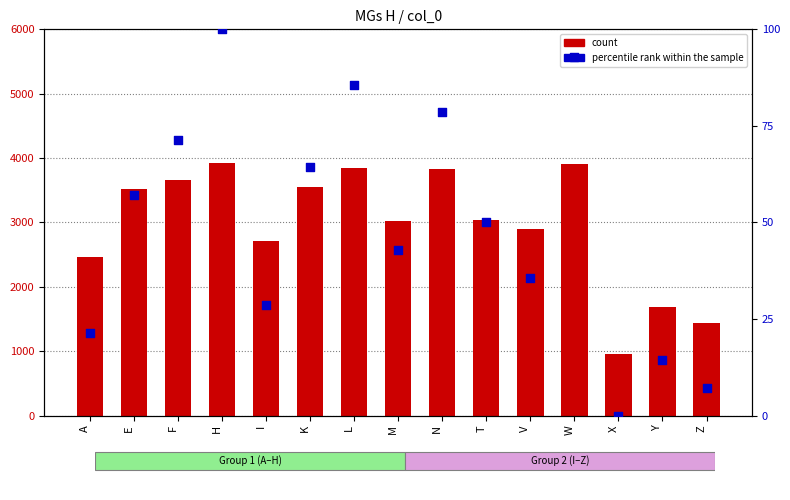

At which category is the sum across all series the highest?

H